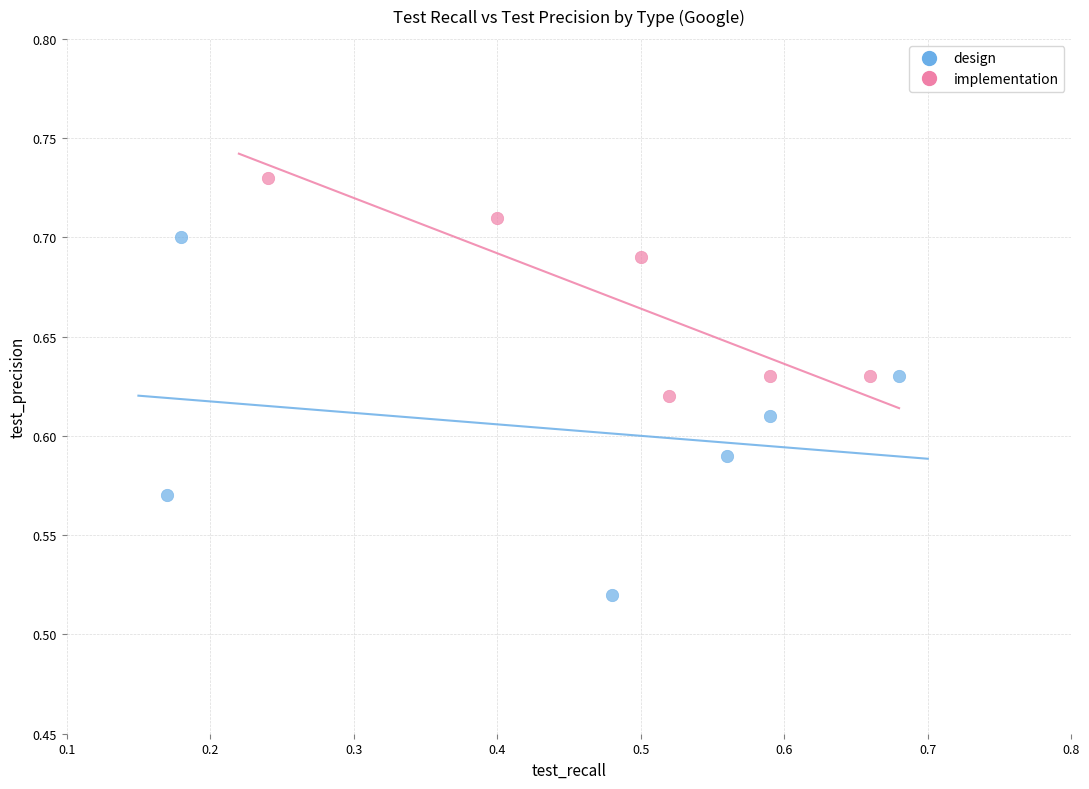

Which series has the largest Y range (max minus min)?

design